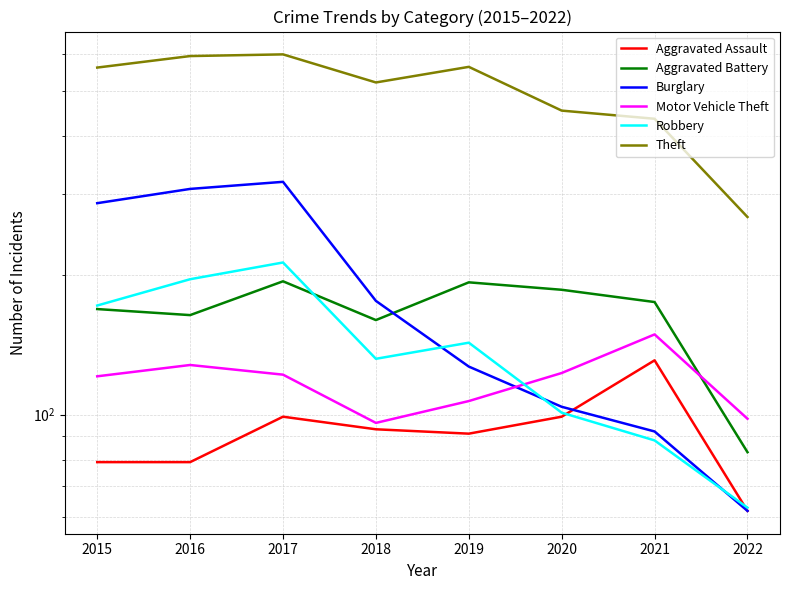

True or false: Aggravated Battery and Theft intersect in this chart.

False